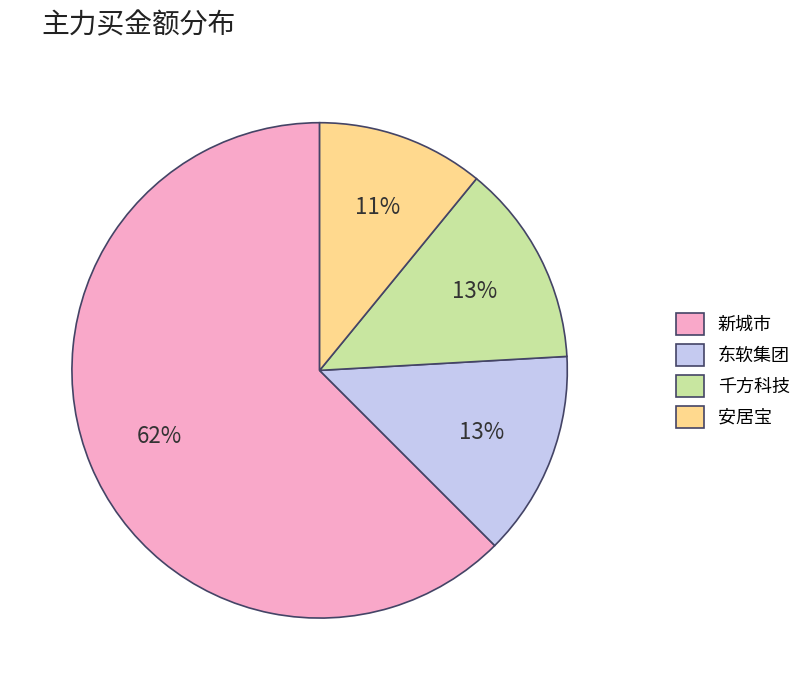

How many slices are in this pie chart?

4